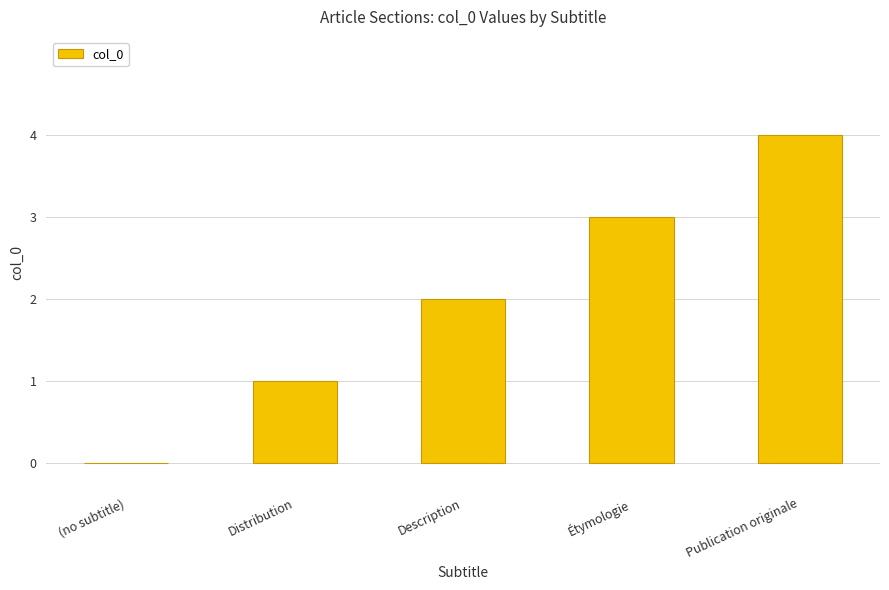

Is it true that the value at (no subtitle) is -3?

False